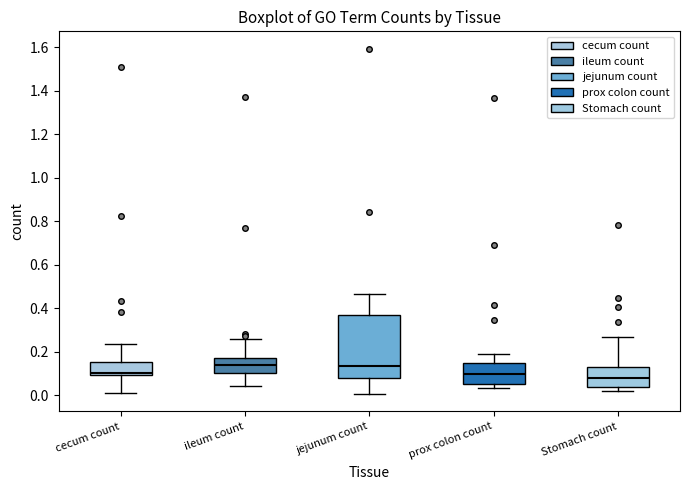

Reading left to right, read every box against the y-axis: the position of its median line, the range the box covers, and the ends of its whiskers. The values are not printed on the chart, so give them approximately, as read against the axis.

cecum count: median 0.10 (just above the box's lower edge), box 0.10 to 0.16, whiskers 0.02 to 0.24
ileum count: median 0.14, box 0.10 to 0.16, whiskers 0.04 to 0.26
jejunum count: median 0.14, box 0.08 to 0.36, whiskers 0.00 to 0.46
prox colon count: median 0.10, box 0.06 to 0.14, whiskers 0.04 to 0.18
Stomach count: median 0.08, box 0.04 to 0.14, whiskers 0.02 to 0.26